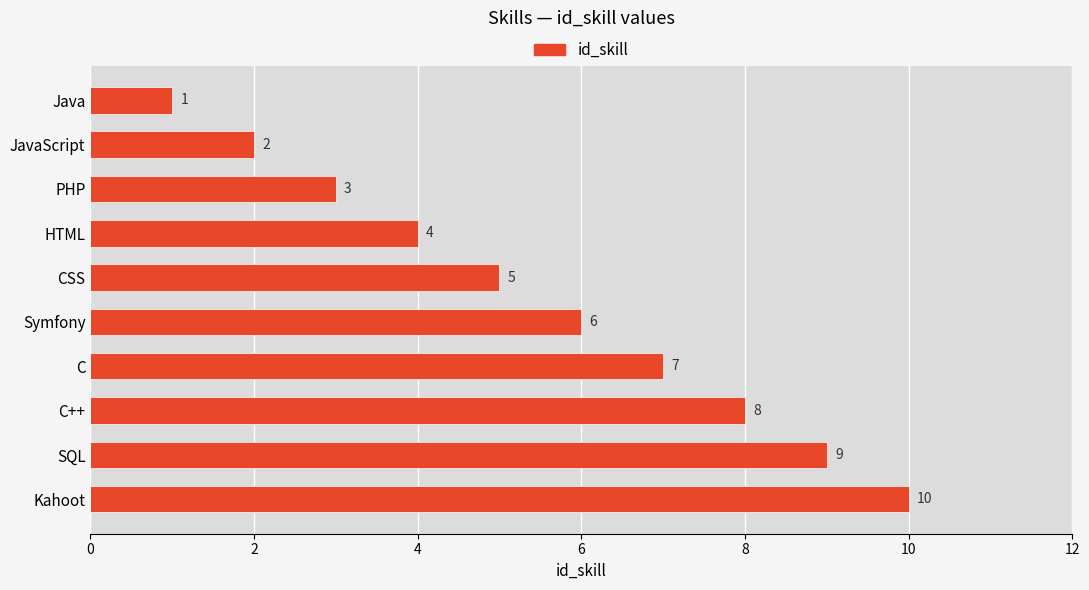

How many values are between 3 and 8?

6